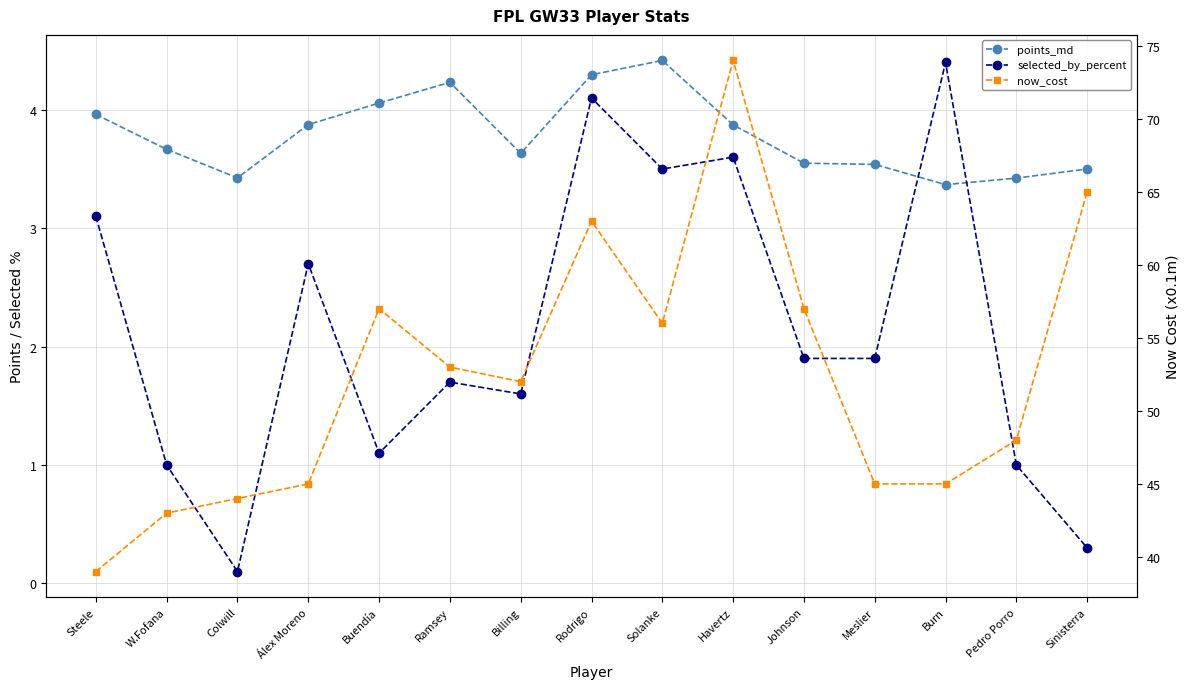

What is the value of the selected_by_percent point at the 14th from the left?

1.0